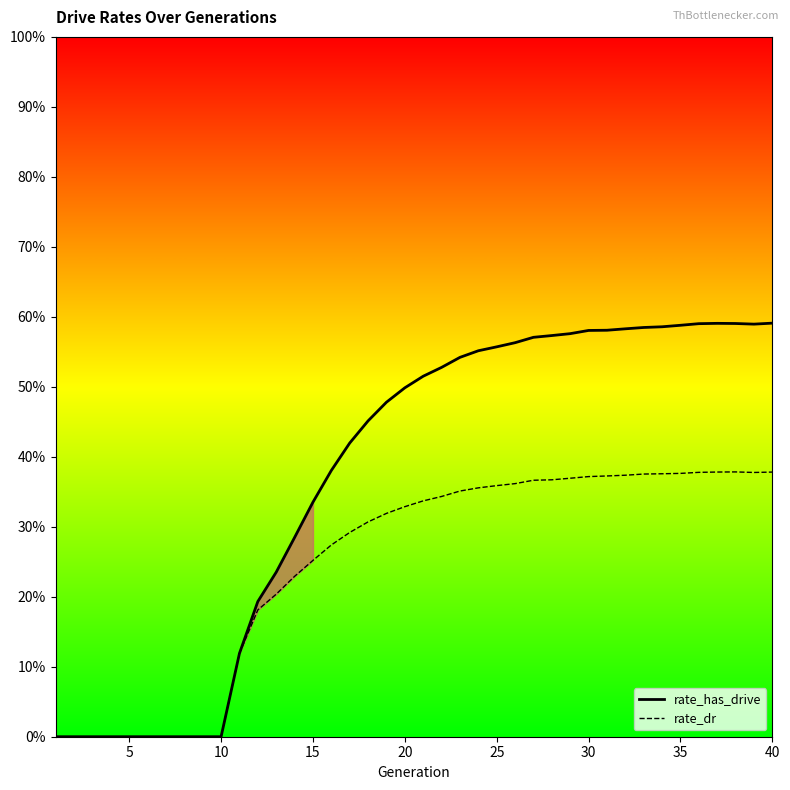

True or false: rate_dr and rate_has_drive cross at least once.

False